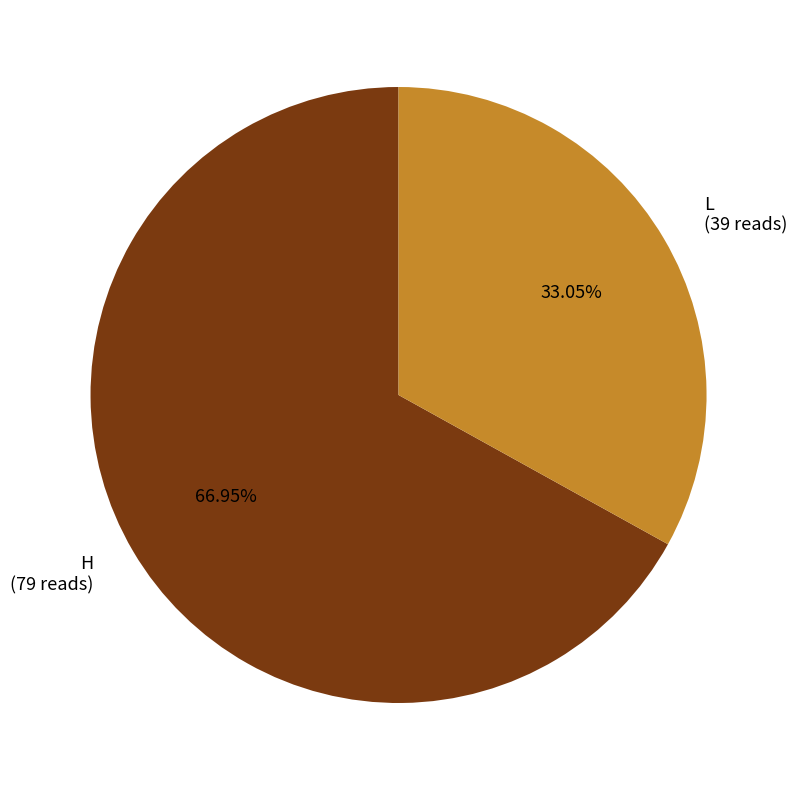

To the nearest percent, what is the average slice percentage?

50%